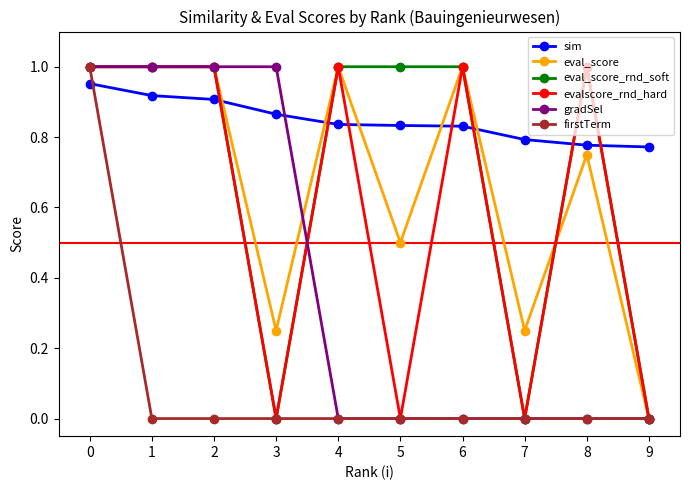

True or false: firstTerm has a value of 0.0 at 9.

True